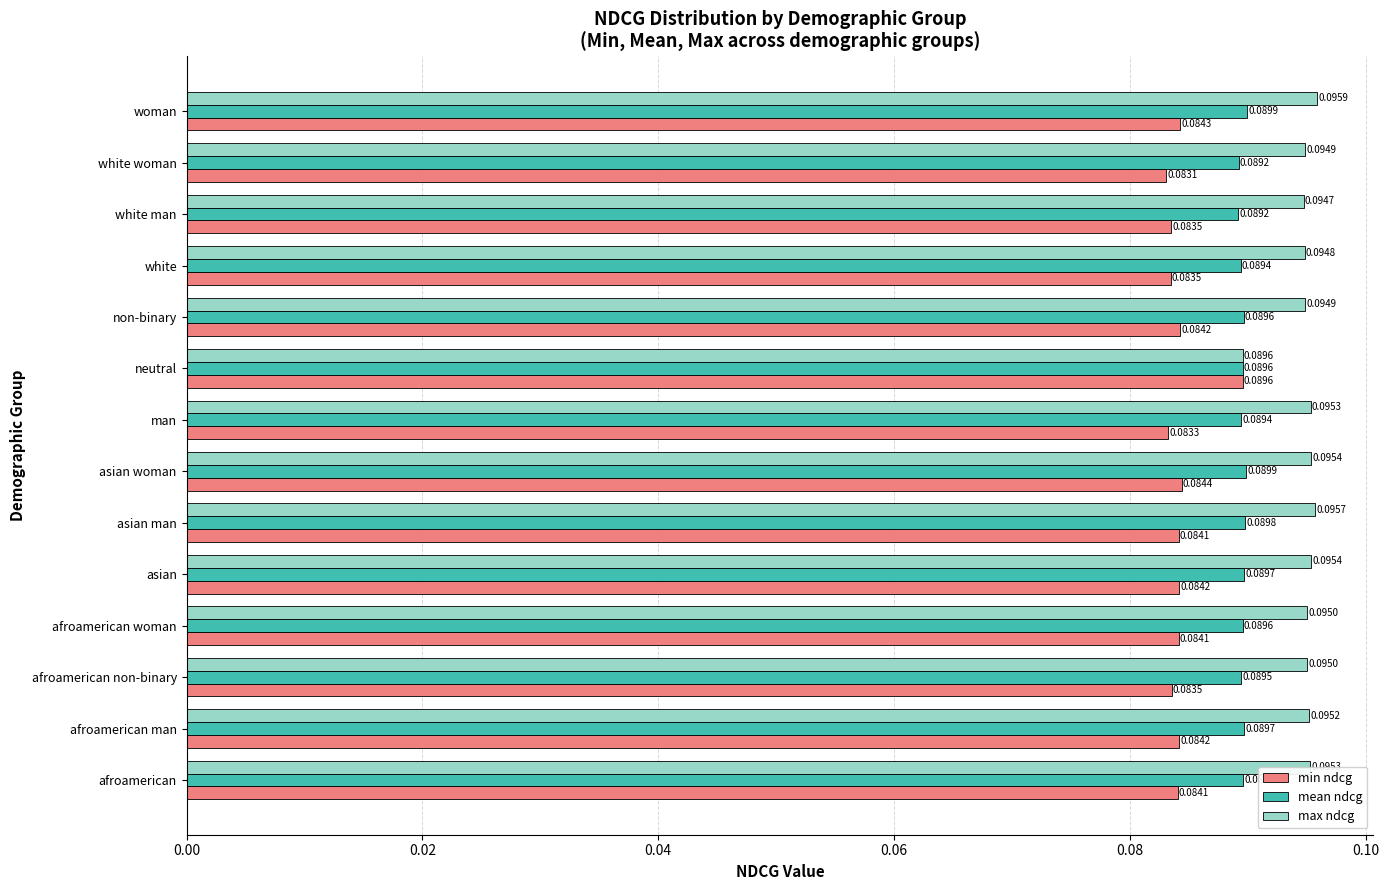

How many min ndcg values are between 0 and 1?

14